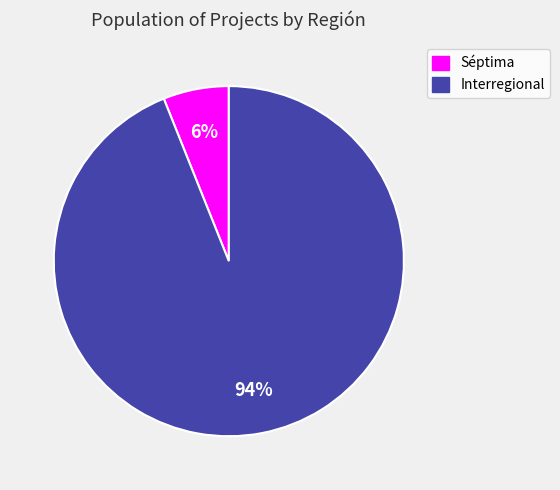

Combined, do Séptima and Interregional account for over 50%?

Yes